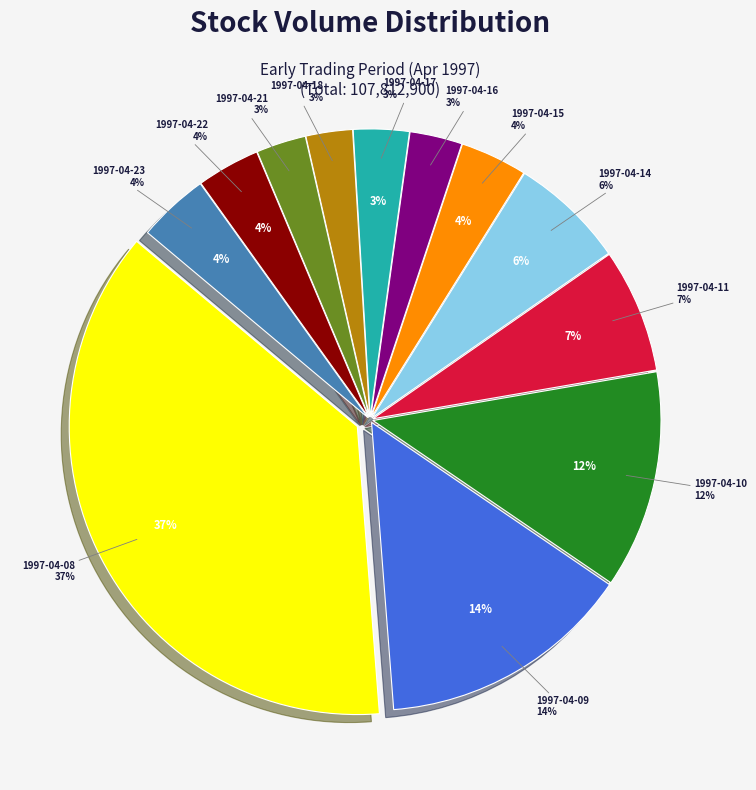

Which slice is the largest?

1997-04-08